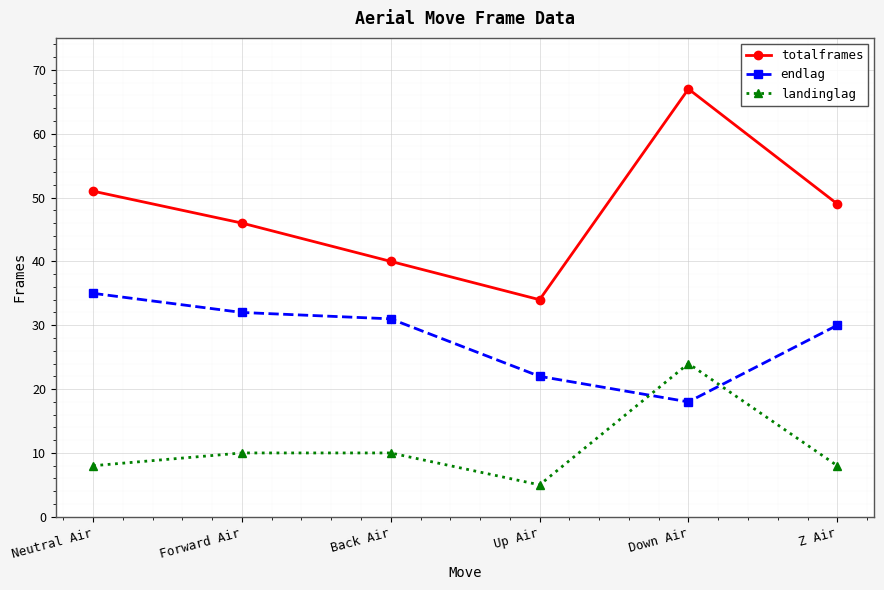

At which label does endlag first exceed 31?

Neutral Air